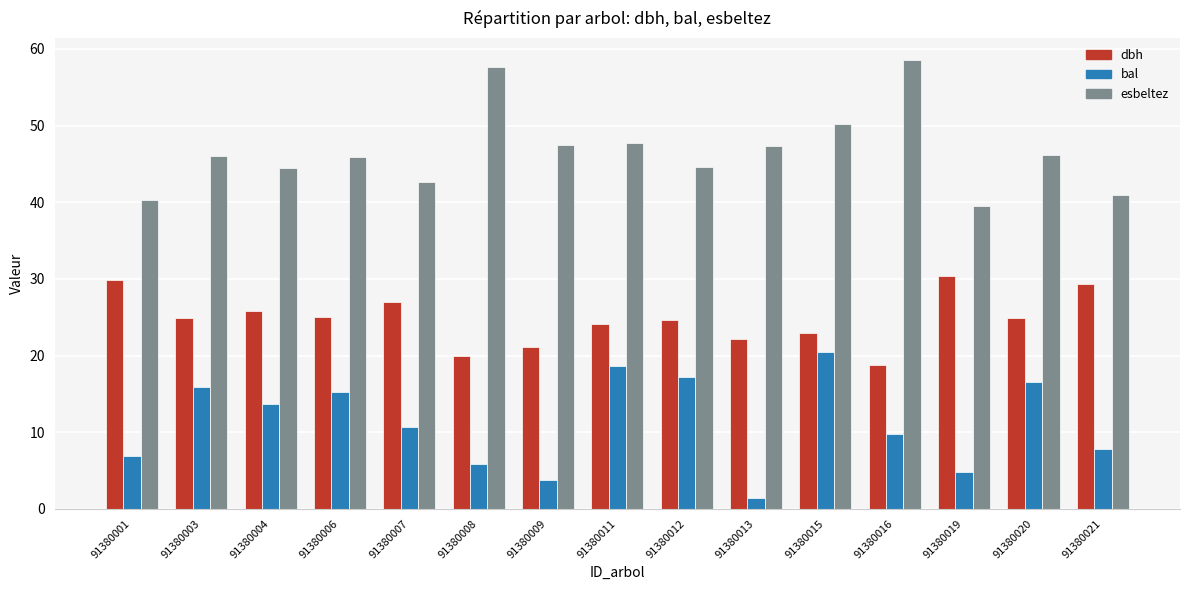

The value of esbeltez at 91380013 is 15.9. True or false?

False